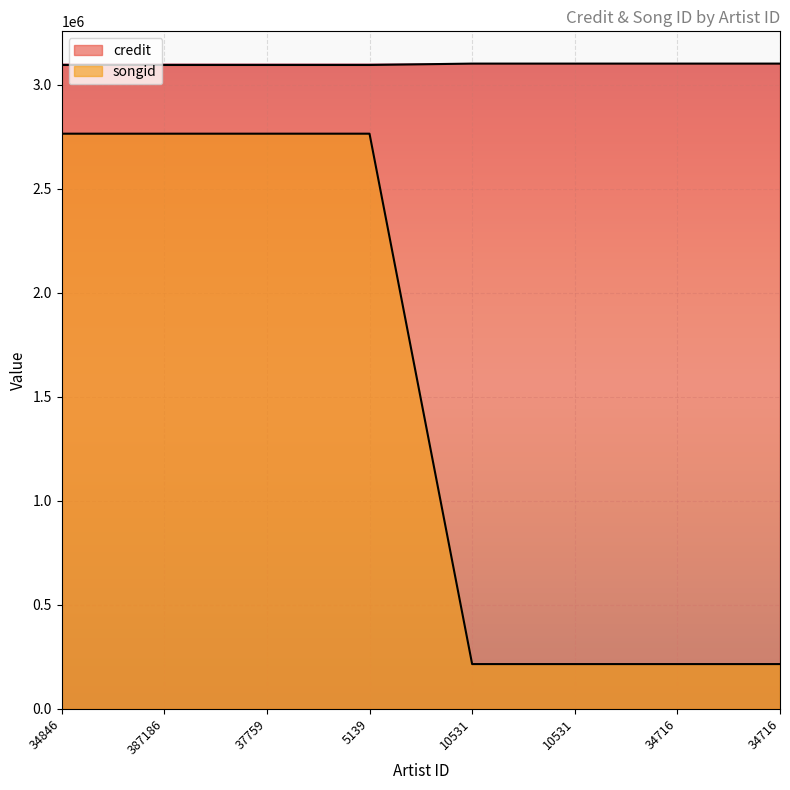

Does the chart display data point markers on the line(s)?

No